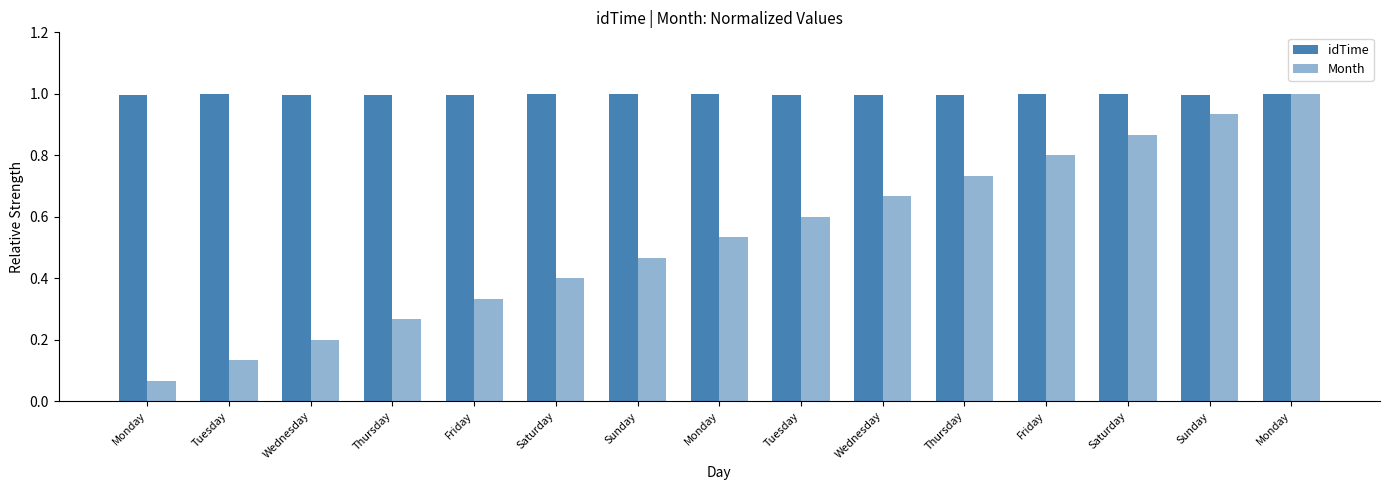

How many groups of bars are there?

15